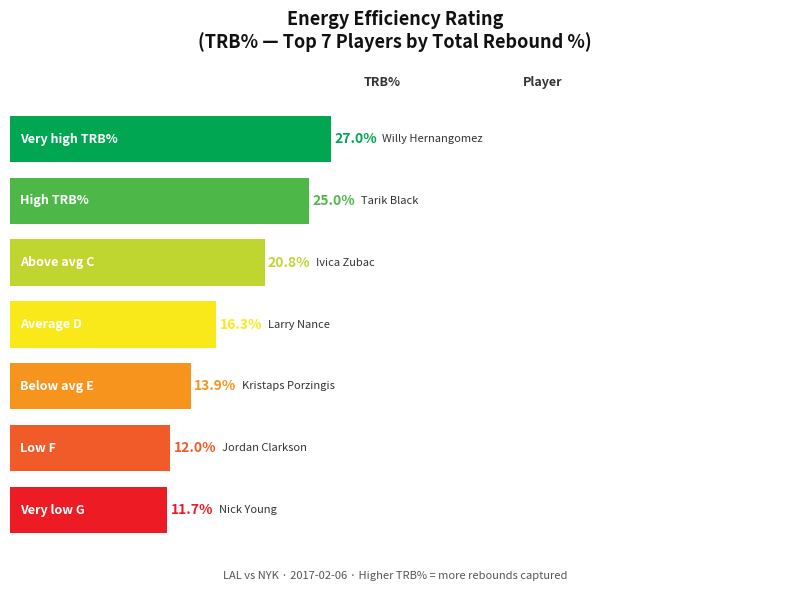

Is it true that off_rtg equals 59.7 at Carmelo Anthony?

False